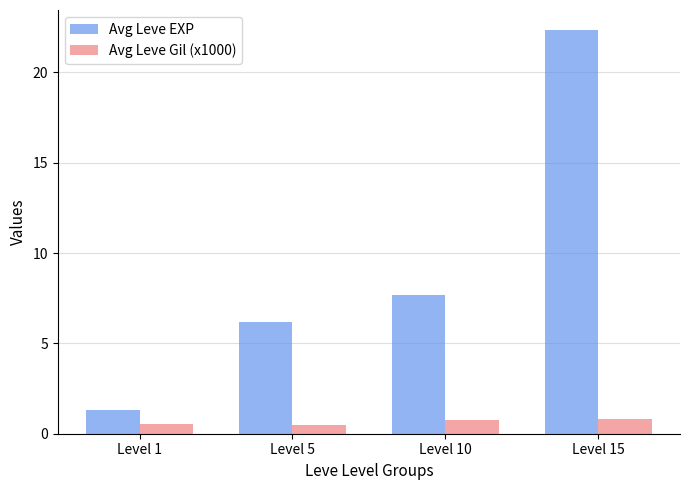

What is the smallest value displayed?

0.5